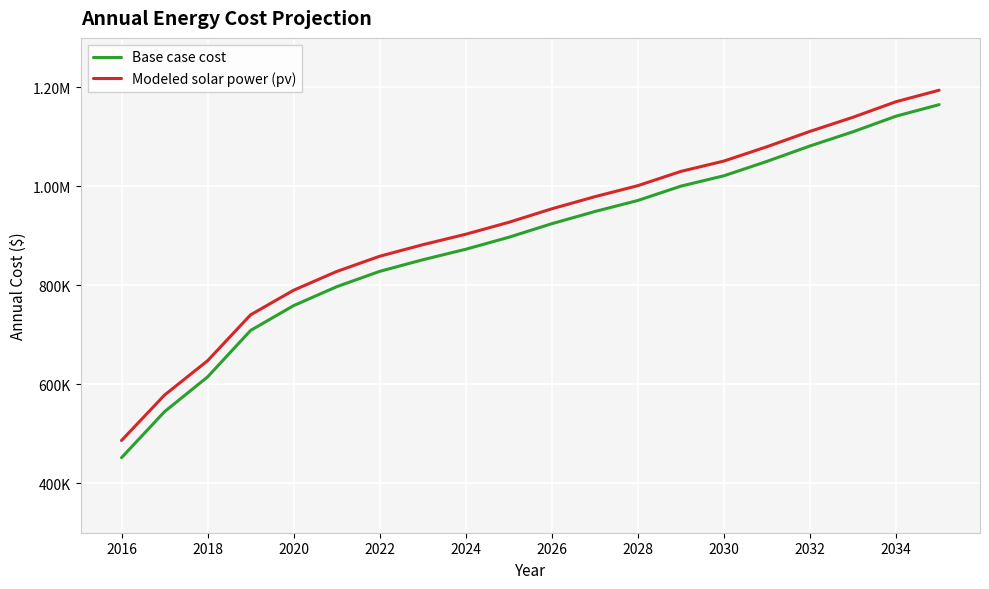

Does the chart display data point markers on the line(s)?

No